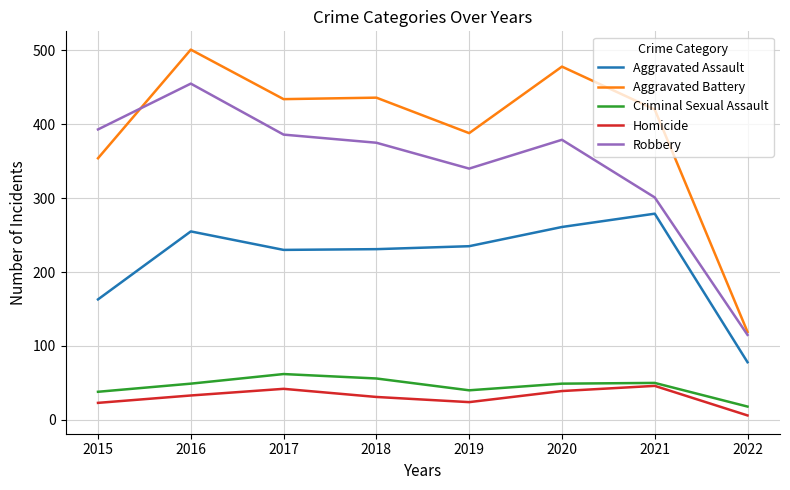

Which series has the largest total across all categories?

Aggravated Battery